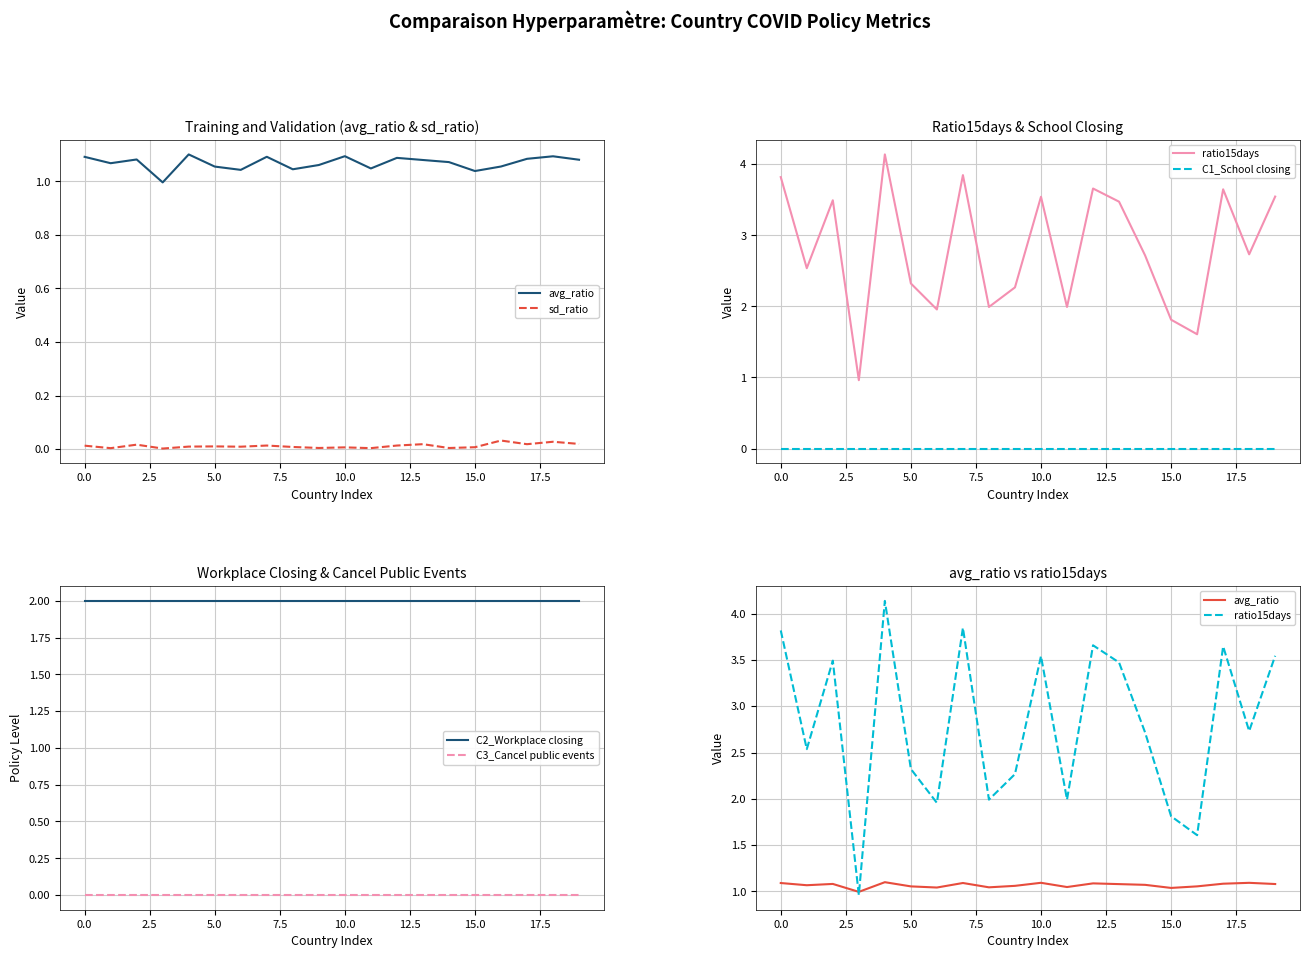

True or false: C3_Cancel public events and sd_ratio intersect in this chart.

False